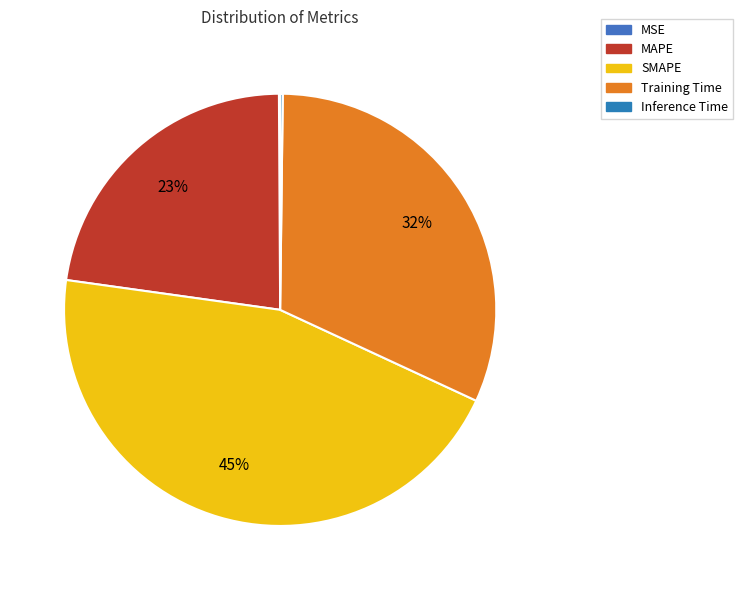

Which category has the biggest portion of the pie?

SMAPE